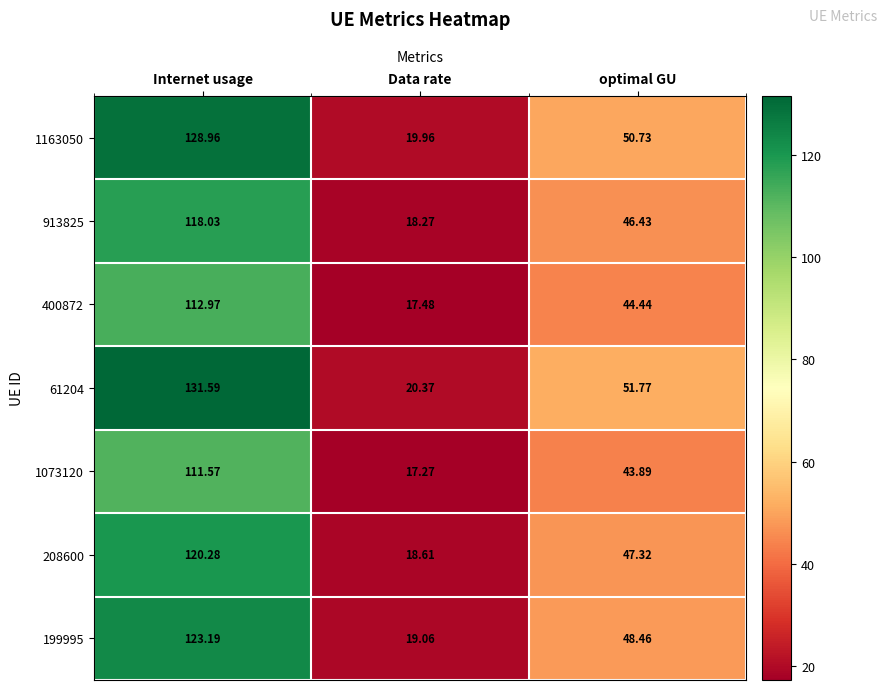

Which category has the highest value in the 400872 series?

Internet usage